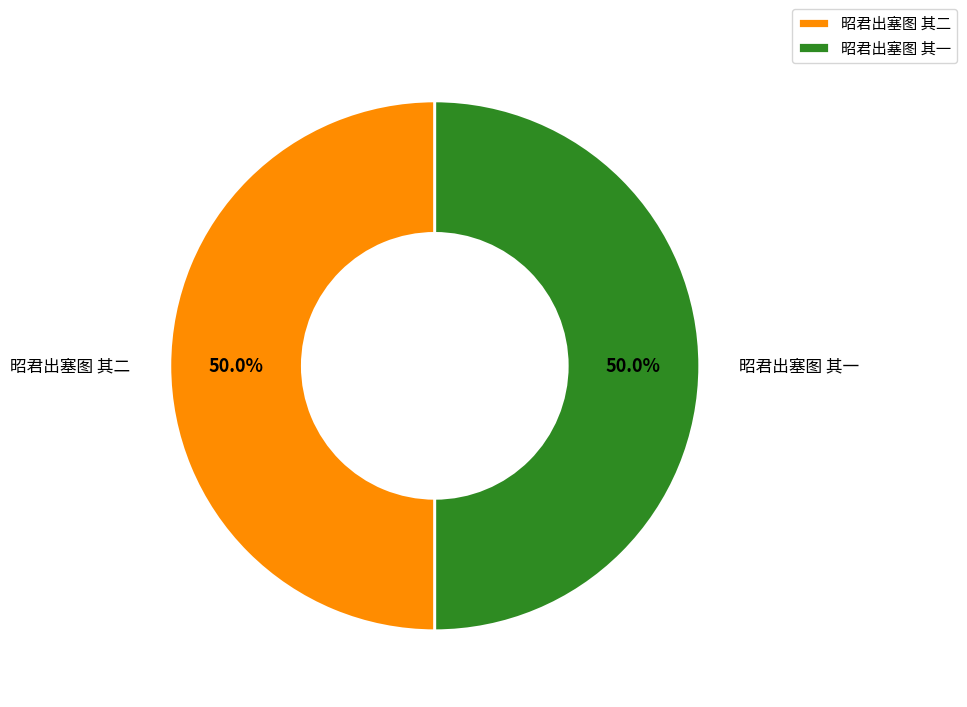

Combined, what portion of the pie is 昭君出塞图 其二 and 昭君出塞图 其一?

100.0%